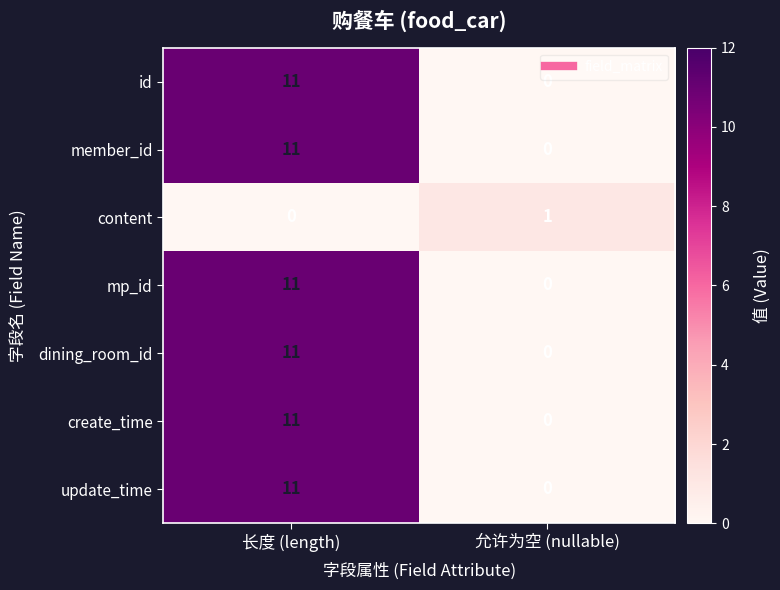

At which category is the sum across all series the highest?

长度 (length)